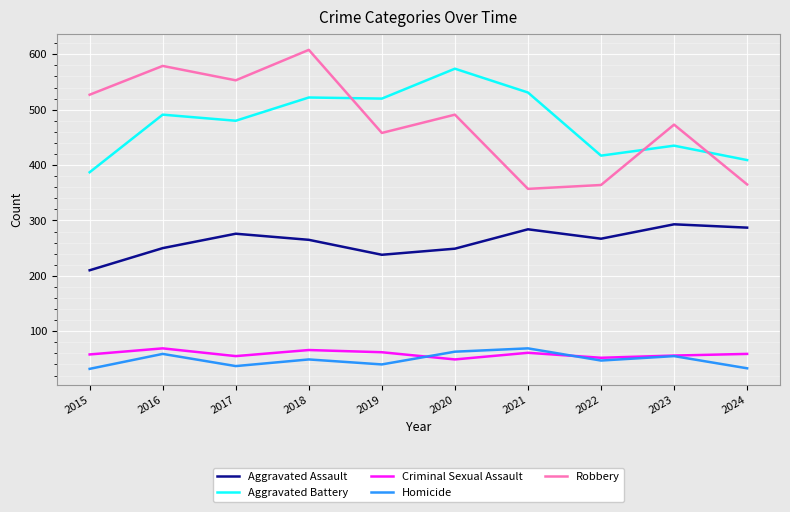

Where does the Homicide series first go above 49?

2016